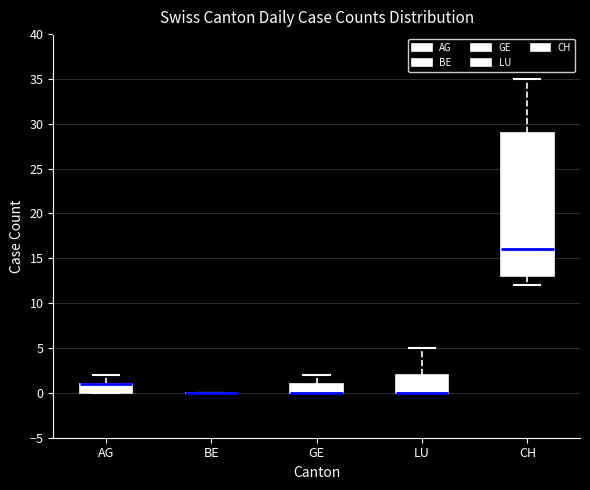

Reading left to right, read every box against the y-axis: the position of its median line, the range the box covers, and the ends of its whiskers. The values are not printed on the chart, so give them approximately, as read against the axis.

AG: median 1 (drawn on the box's upper edge), box 0 to 1, whiskers 0 to 2
BE: box collapsed to a line at 0, whiskers 0 to 0
GE: median 0 (drawn on the box's lower edge), box 0 to 1, whiskers 0 to 2
LU: median 0 (drawn on the box's lower edge), box 0 to 2, whiskers 0 to 5
CH: median 16, box 13 to 29, whiskers 12 to 35